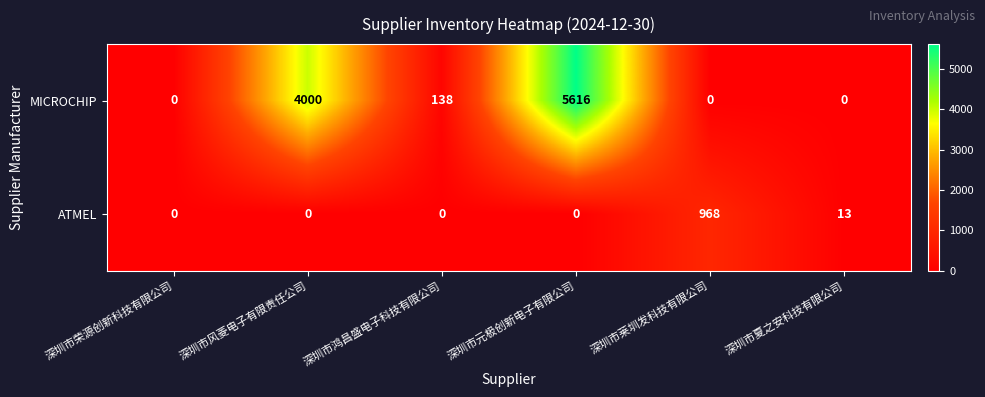

How many positive values does the ATMEL series have?

2